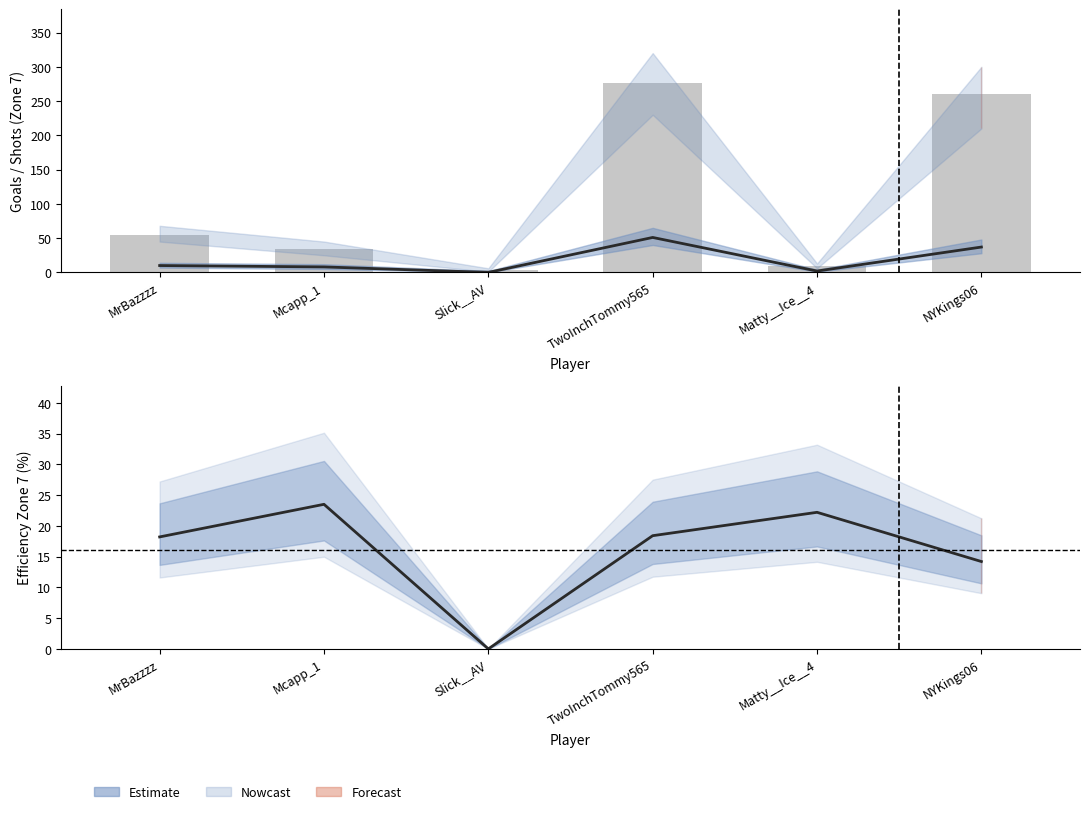

Which series changed the most between Slick__AV and Matty__Ice__4?

efficiency_zone_7